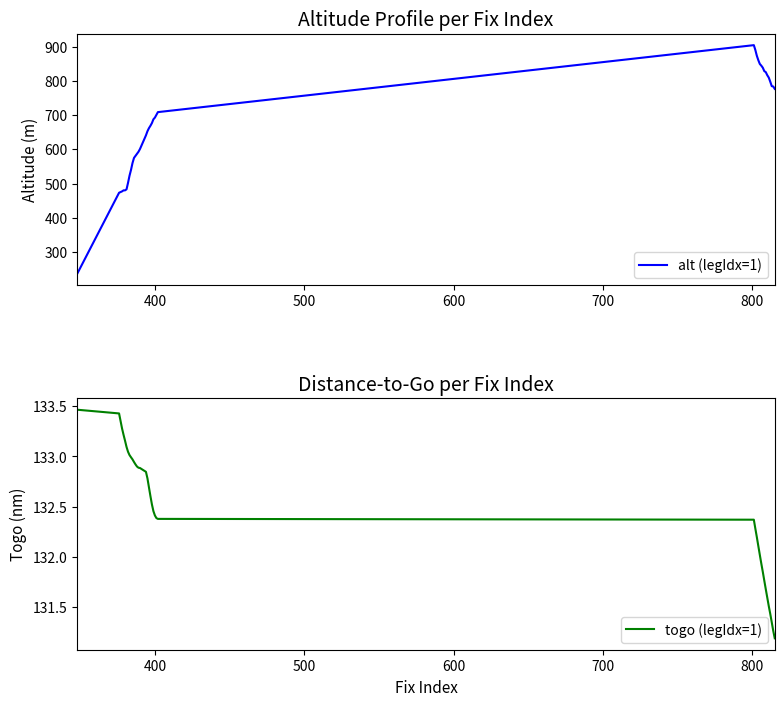

What is the maximum value for alt (legIdx=1)?

905